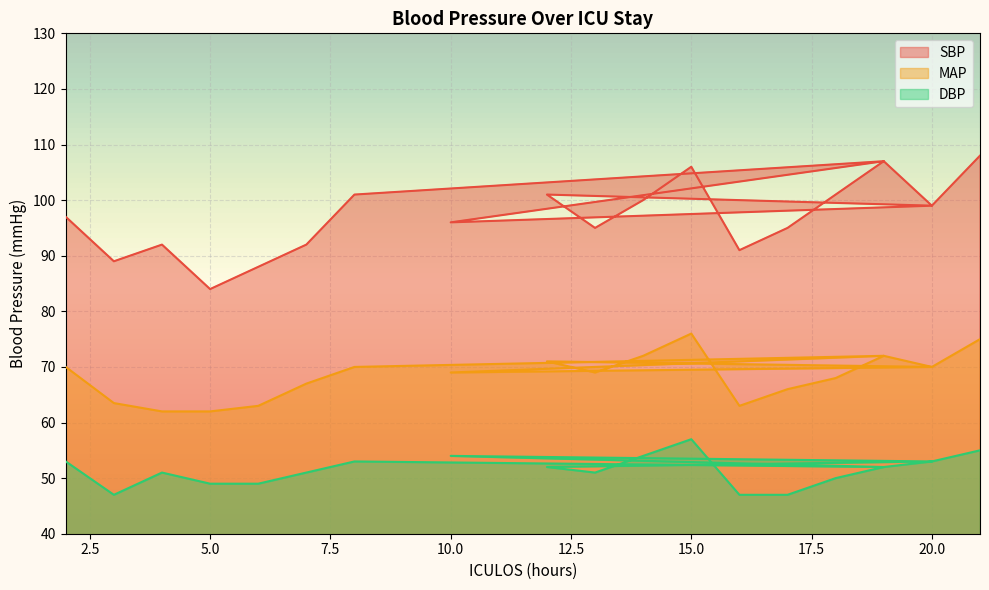

True or false: DBP and MAP cross at least once.

False